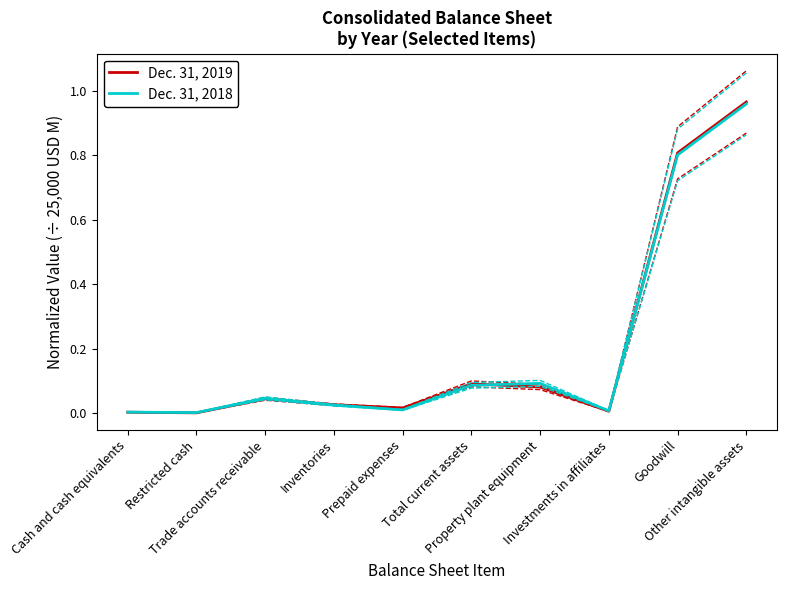

List the series in order of their overall mean, lowest first.

Dec. 31, 2018, Dec. 31, 2019